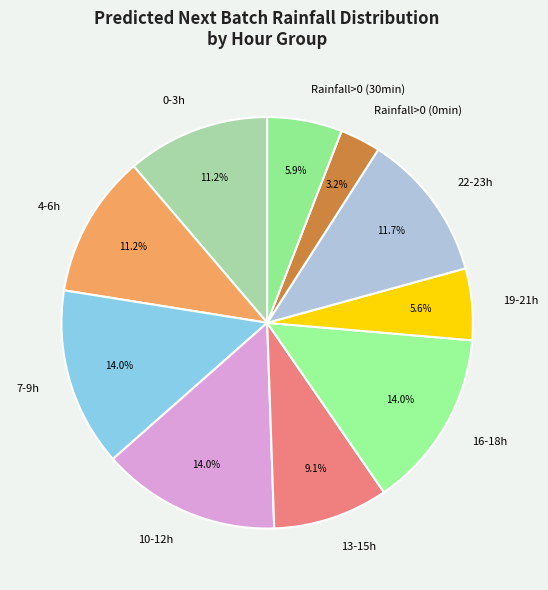

Which slice is the smallest?

Rainfall>0 (0min)